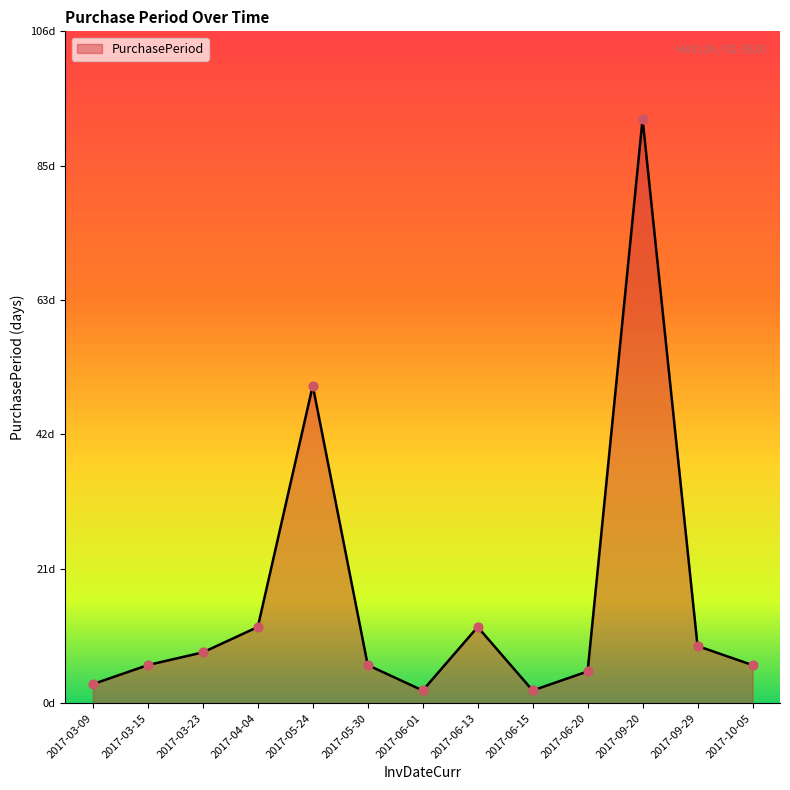

What is the change in value from 2017-03-23 to 2017-05-30?

-2